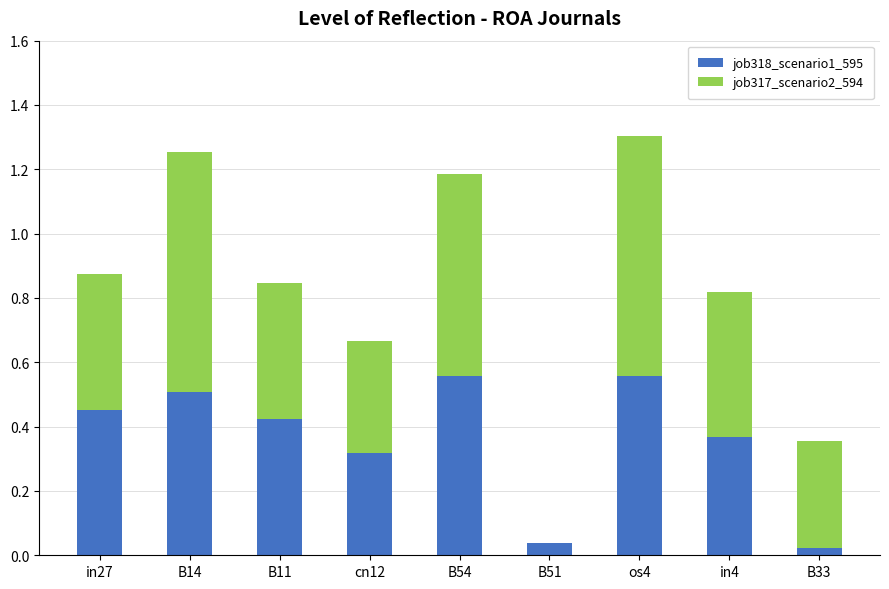

What is the sum of all job318_scenario1_595 values?

3.2